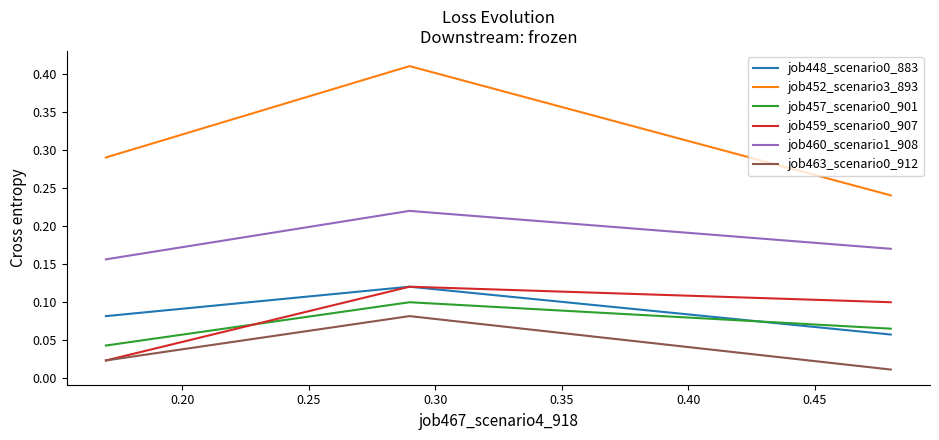

Which series has the largest range (max minus min)?

job452_scenario3_893